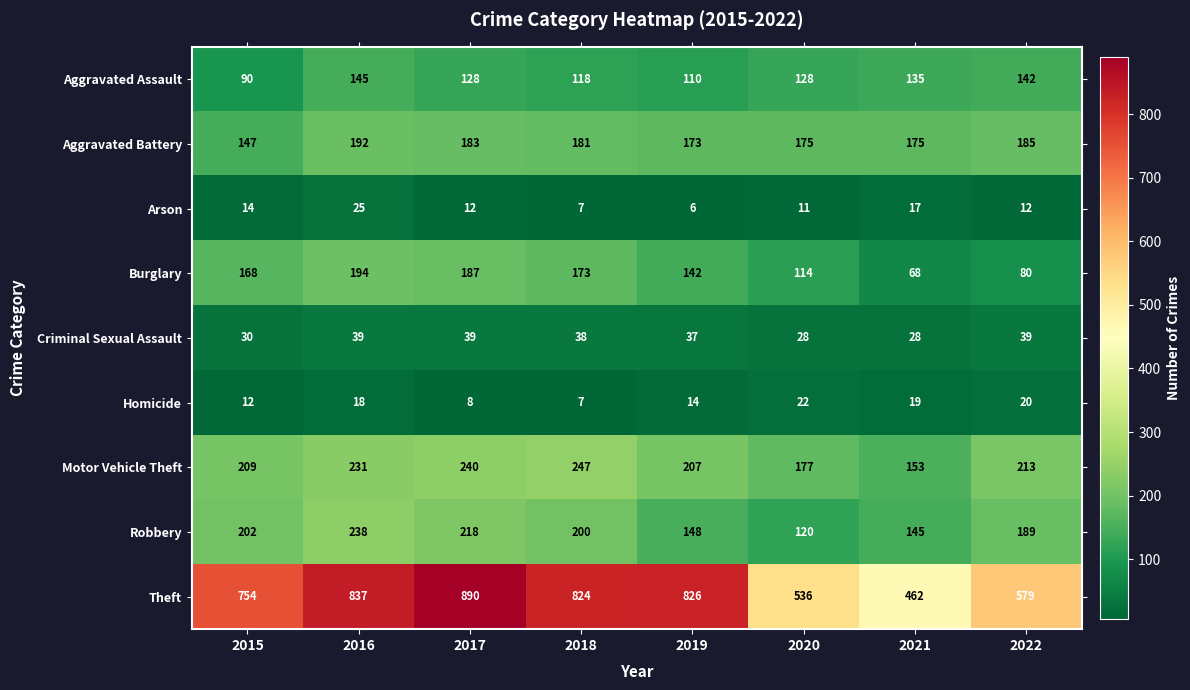

Which label corresponds to the smallest value in the chart?

2019